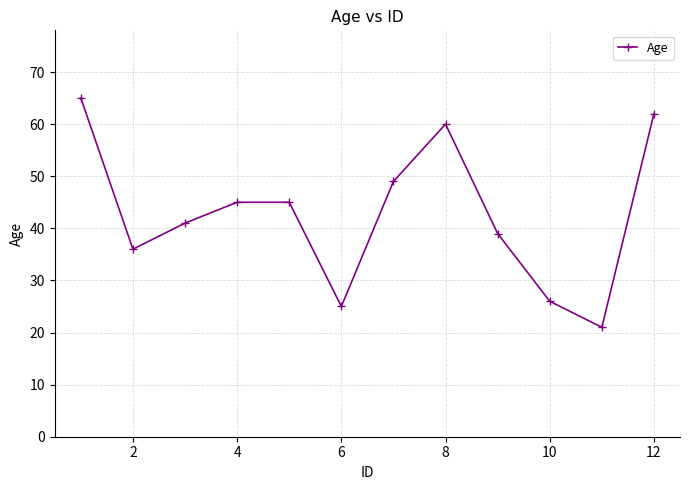

Reading left to right, list all the values displayed in this chart.

65	36	41	45	45	25	49	60	39	26	21	62